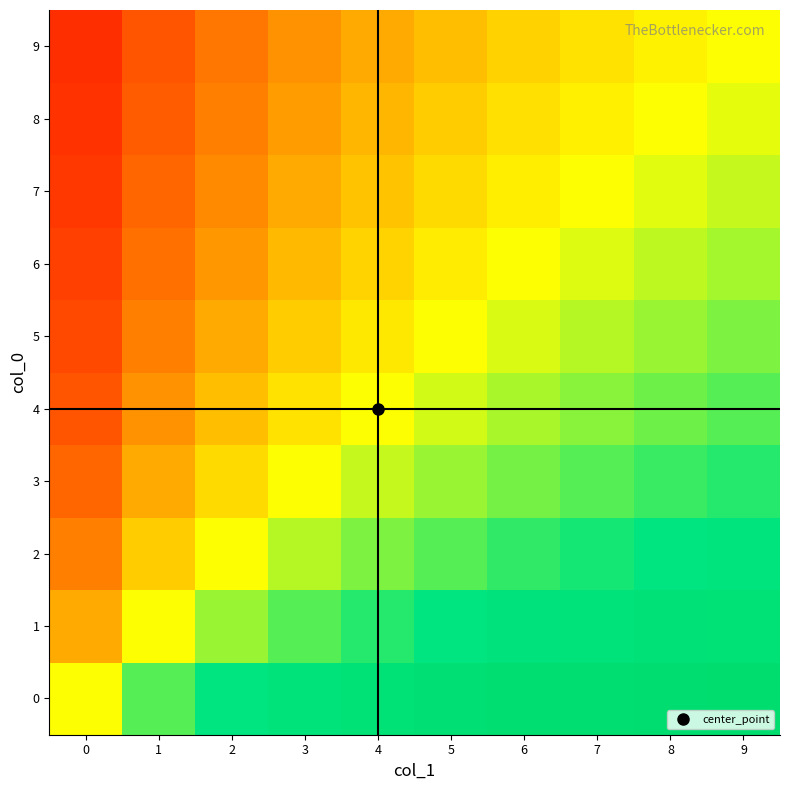

Reading left to right, extract all data points from this chart.

0: 0=0.5	1=0.7	2=0.8	3=0.8	4=0.8	5=0.9	6=0.9	7=0.9	8=0.9	9=0.9
1: 0=0.3	1=0.5	2=0.6	3=0.7	4=0.7	5=0.8	6=0.8	7=0.8	8=0.8	9=0.8
2: 0=0.2	1=0.4	2=0.5	3=0.6	4=0.6	5=0.7	6=0.7	7=0.7	8=0.8	9=0.8
3: 0=0.2	1=0.3	2=0.4	3=0.5	4=0.6	5=0.6	6=0.6	7=0.7	8=0.7	9=0.7
4: 0=0.2	1=0.3	2=0.4	3=0.4	4=0.5	5=0.5	6=0.6	7=0.6	8=0.6	9=0.7
5: 0=0.1	1=0.2	2=0.3	3=0.4	4=0.5	5=0.5	6=0.5	7=0.6	8=0.6	9=0.6
6: 0=0.1	1=0.2	2=0.3	3=0.4	4=0.4	5=0.5	6=0.5	7=0.5	8=0.6	9=0.6
7: 0=0.1	1=0.2	2=0.3	3=0.3	4=0.4	5=0.4	6=0.5	7=0.5	8=0.5	9=0.6
8: 0=0.1	1=0.2	2=0.2	3=0.3	4=0.4	5=0.4	6=0.4	7=0.5	8=0.5	9=0.5
9: 0=0.1	1=0.2	2=0.2	3=0.3	4=0.3	5=0.4	6=0.4	7=0.4	8=0.5	9=0.5